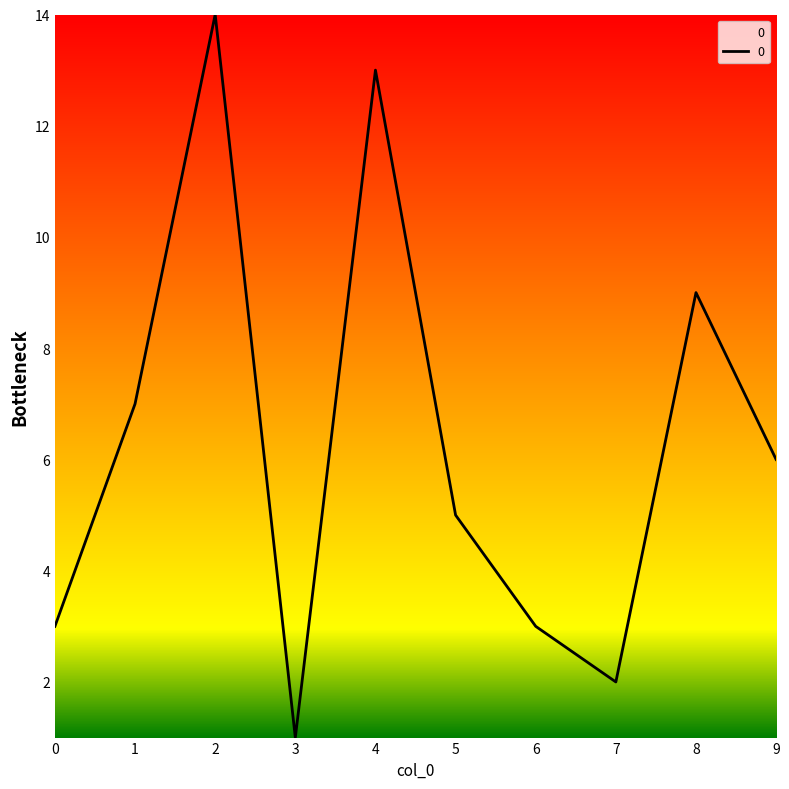

What is the change in value from 2 to 8?

-5